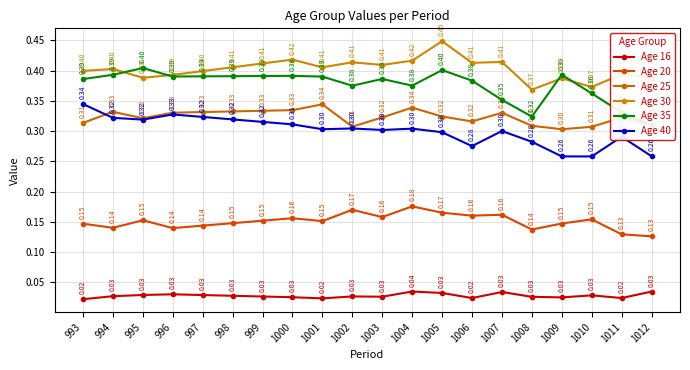

How many Age 30 values are between 0 and 1?

20